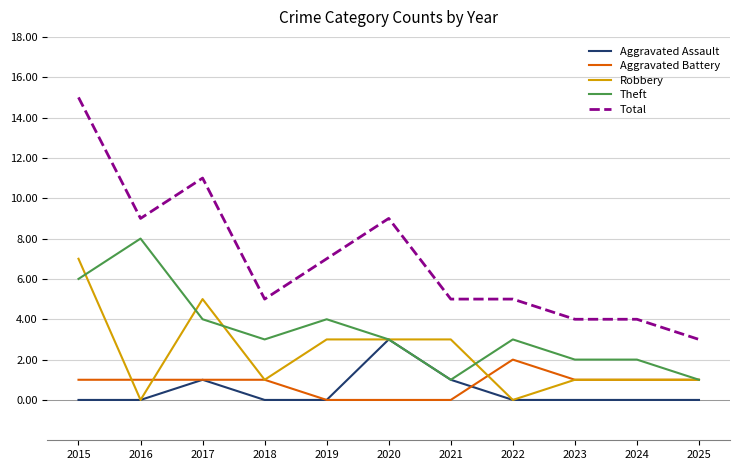

True or false: Aggravated Battery and Robbery intersect in this chart.

True